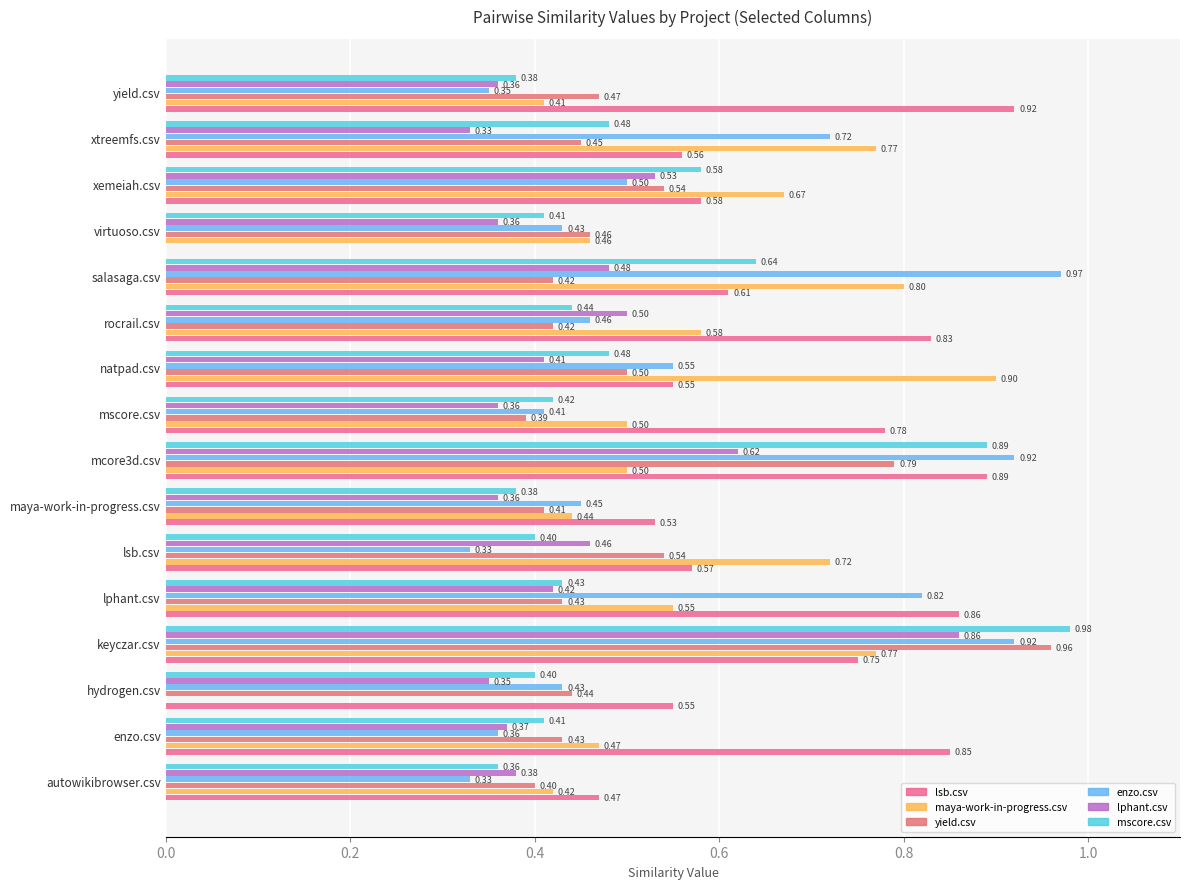

At how many categories does at least one series exceed 0?

16